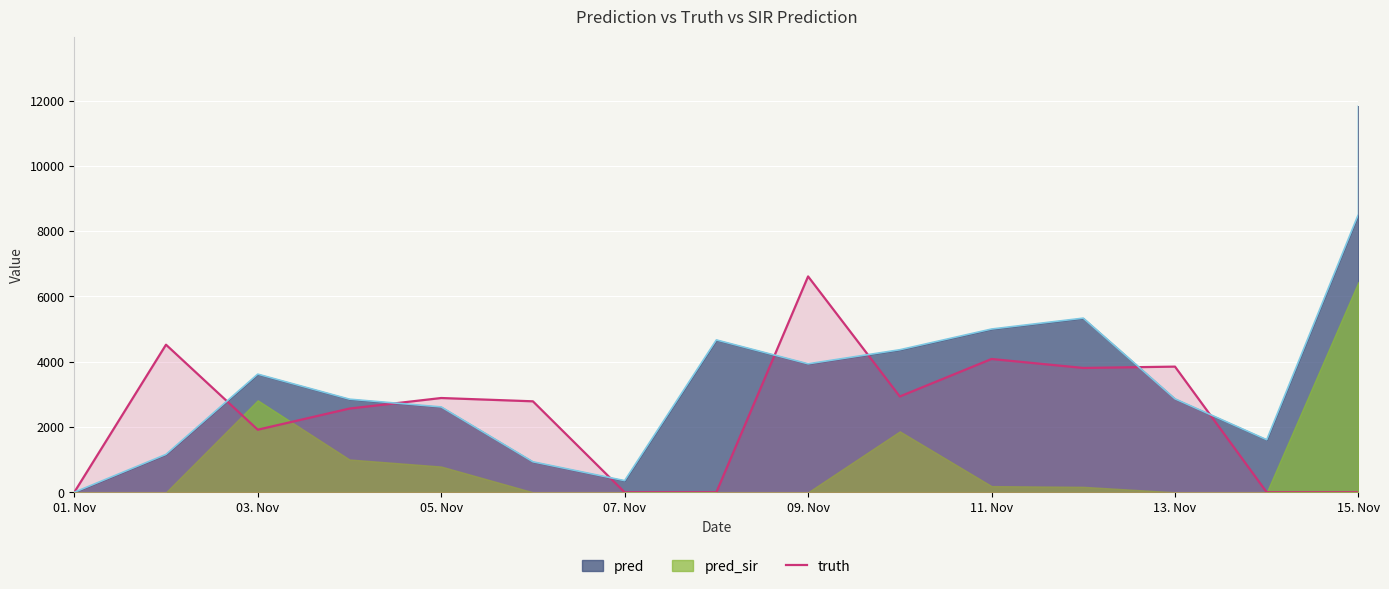

At which category does the data reach its first local valley?

03. Nov